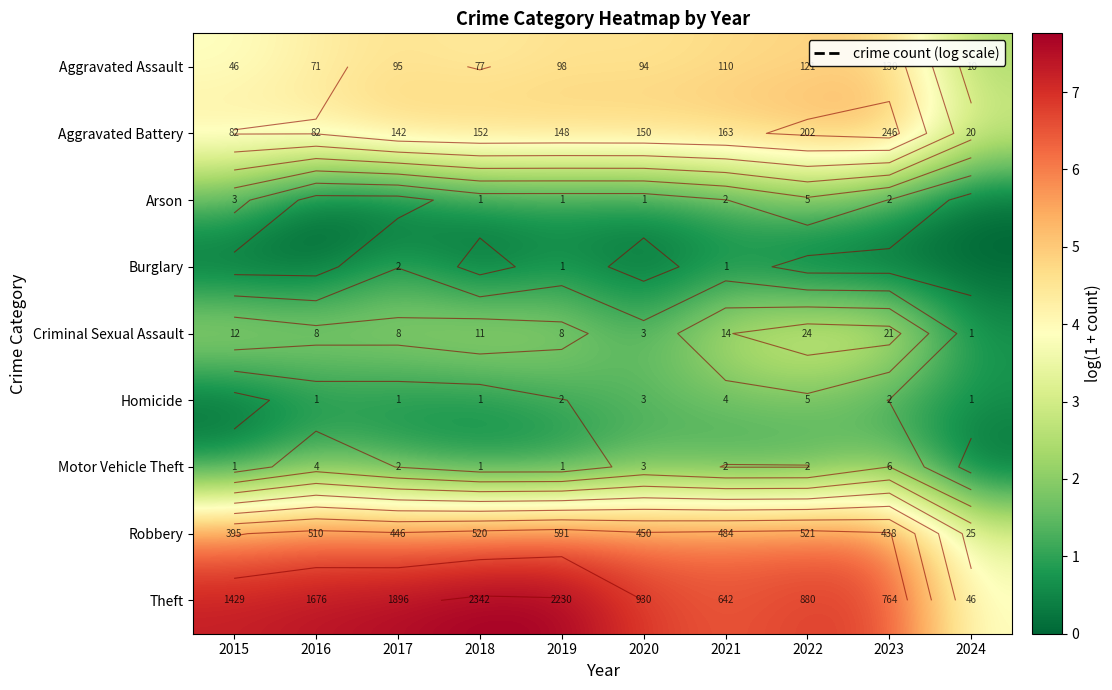

True or false: Robbery has a value of 6.3 at 2018.

True